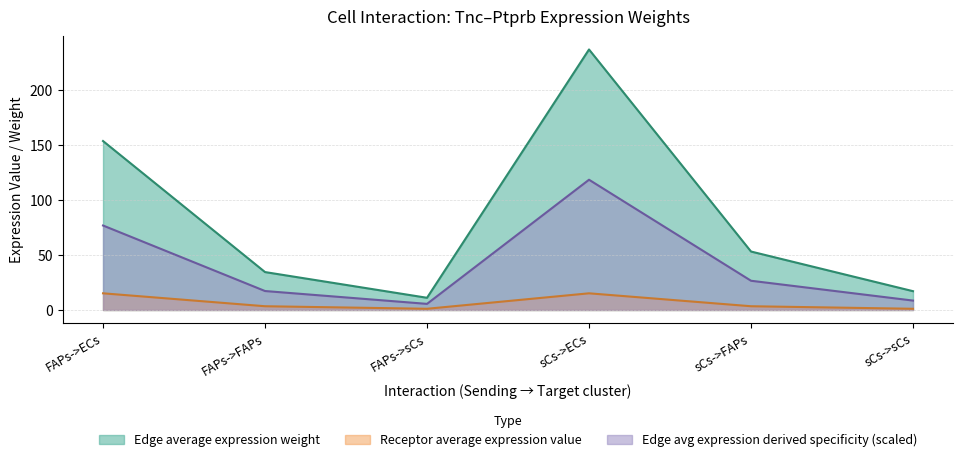

Which series has the largest total across all categories?

Edge average expression weight